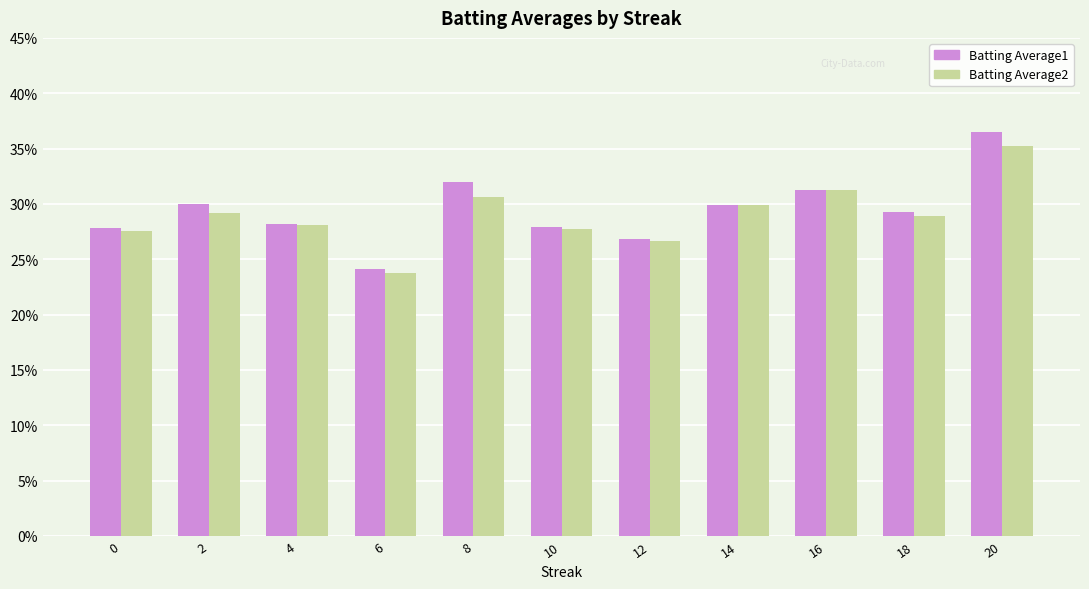

Reading right to left, list all the values displayed in this chart.

Batting Average1: 20=0.4	18=0.3	16=0.3	14=0.3	12=0.3	10=0.3	8=0.3	6=0.2	4=0.3	2=0.3	0=0.3
Batting Average2: 20=0.4	18=0.3	16=0.3	14=0.3	12=0.3	10=0.3	8=0.3	6=0.2	4=0.3	2=0.3	0=0.3